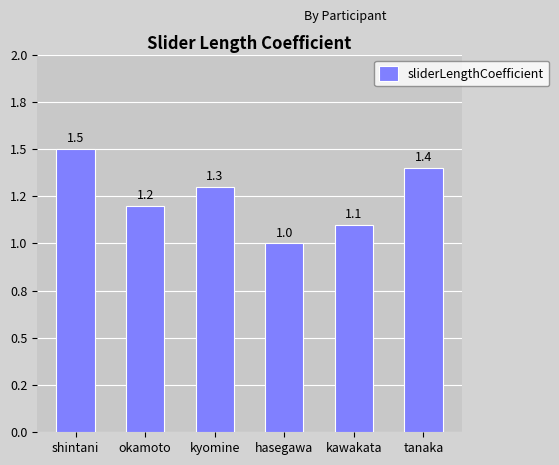

How many distinct data groups are displayed?

1